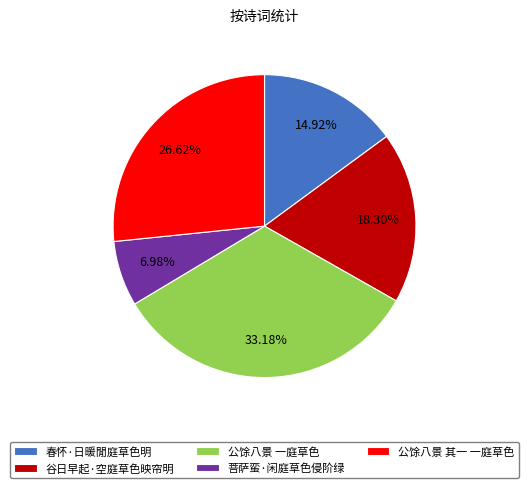

What is the ratio of the value at 春怀·日暖閒庭草色明 to the value at 谷日早起·空庭草色映帘明?

0.8